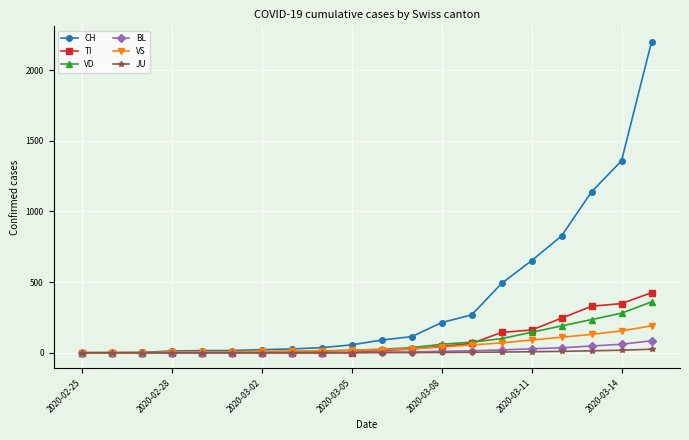

How many lines are shown in the chart?

6